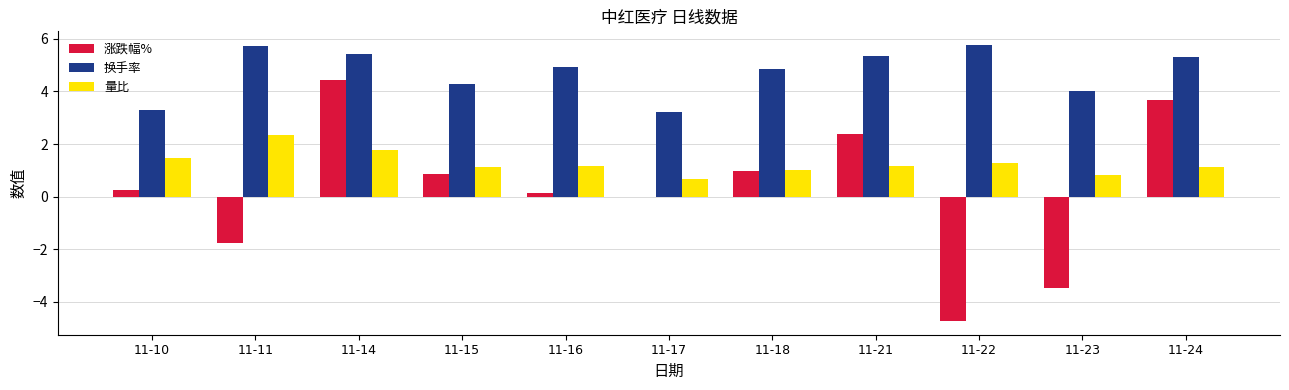

What is the sum of all 换手率 values?

52.2